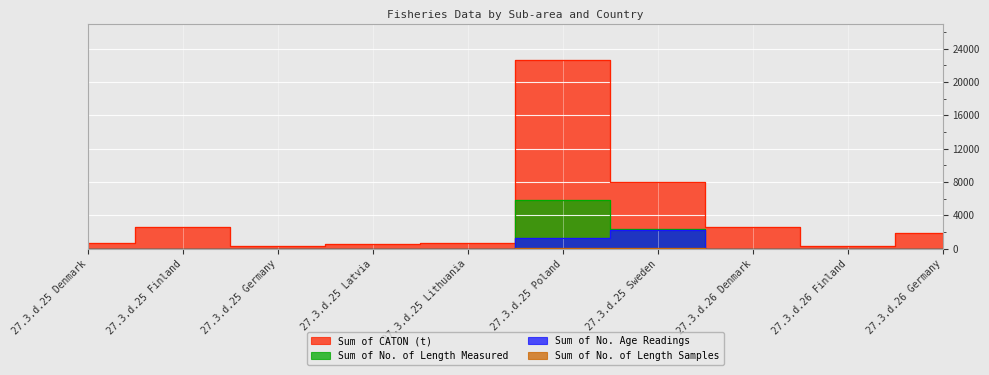

How many interior local peaks does the Sum of No. of Length Measured series have?

1